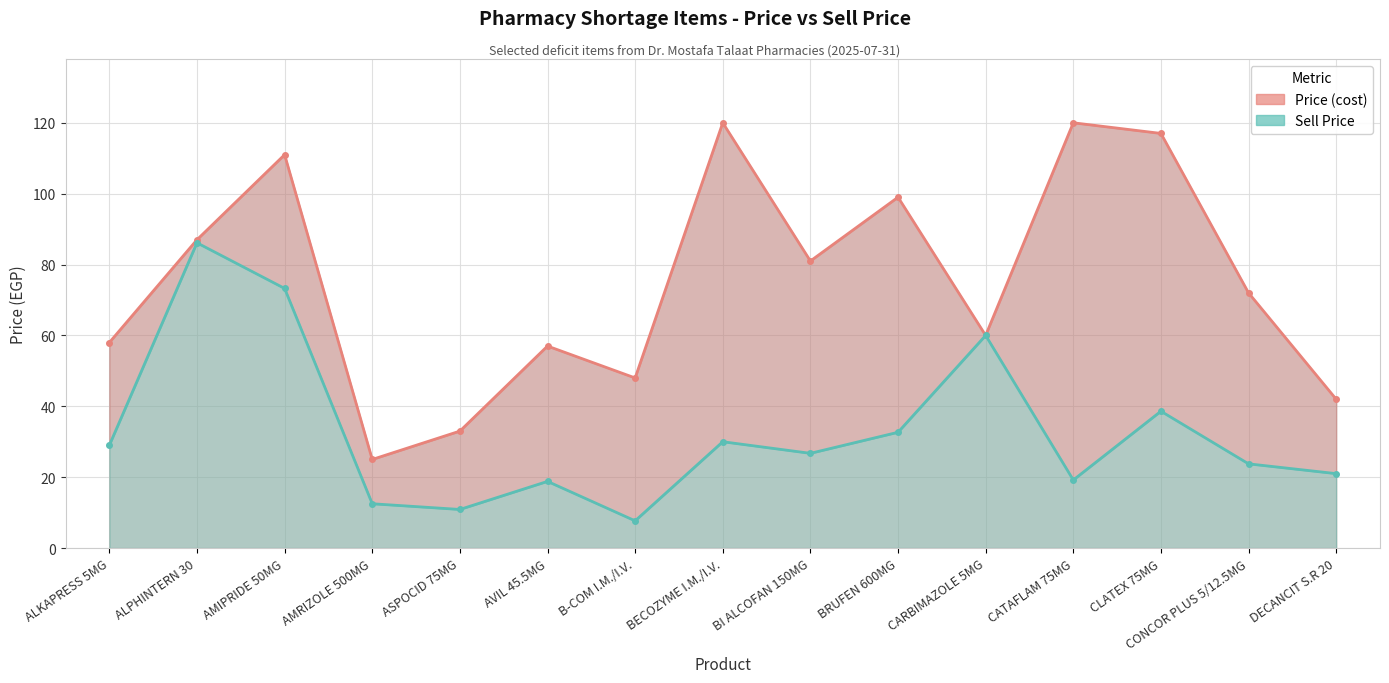

Reading left to right, list all the values displayed in this chart.

Price (cost): ALKAPRESS 5MG=58.0	ALPHINTERN 30=87.0	AMIPRIDE 50MG=111.0	AMRIZOLE 500MG=25.0	ASPOCID 75MG=33.0	AVIL 45.5MG=57.0	B-COM I.M./I.V.=48.0	BECOZYME I.M./I.V.=120.0	BI ALCOFAN 150MG=81.0	BRUFEN 600MG=99.0	CARBIMAZOLE 5MG=60.0	CATAFLAM 75MG=120.0	CLATEX 75MG=117.0	CONCOR PLUS 5/12.5MG=72.0	DECANCIT S.R 20=42.0
Sell Price: ALKAPRESS 5MG=29.0	ALPHINTERN 30=86.1	AMIPRIDE 50MG=73.3	AMRIZOLE 500MG=12.5	ASPOCID 75MG=10.9	AVIL 45.5MG=18.8	B-COM I.M./I.V.=7.7	BECOZYME I.M./I.V.=30.0	BI ALCOFAN 150MG=26.7	BRUFEN 600MG=32.7	CARBIMAZOLE 5MG=60.0	CATAFLAM 75MG=19.2	CLATEX 75MG=38.6	CONCOR PLUS 5/12.5MG=23.8	DECANCIT S.R 20=21.0